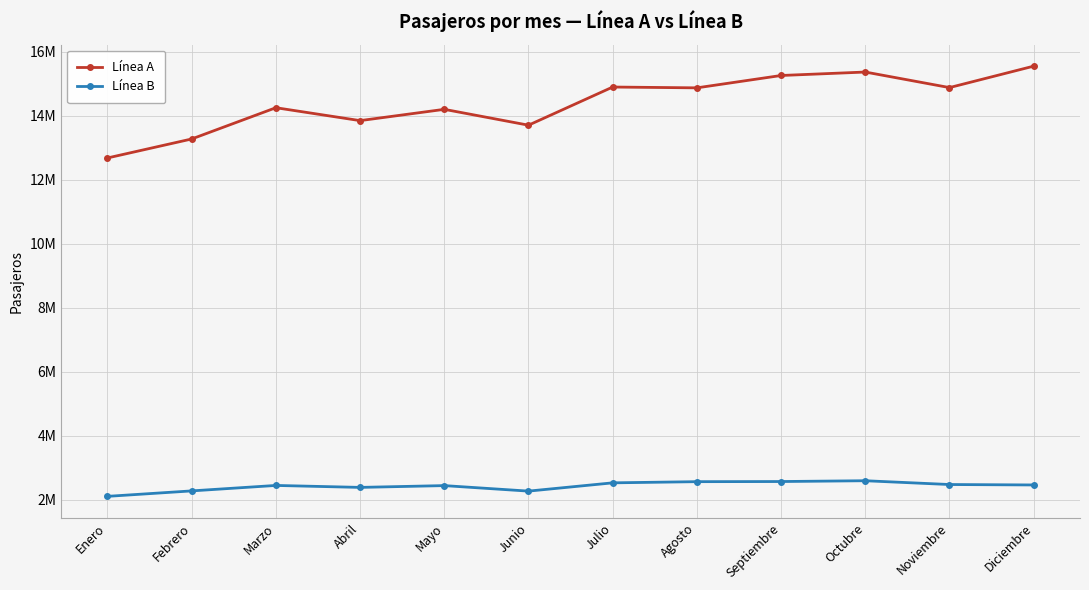

What are all the series names shown in the legend?

Línea A, Línea B